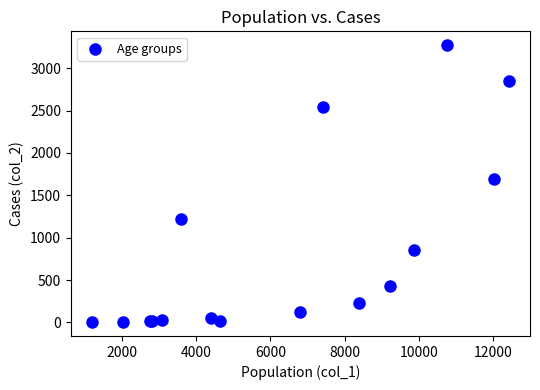

What Y value in the scatter plot is closest to 1638?

1690